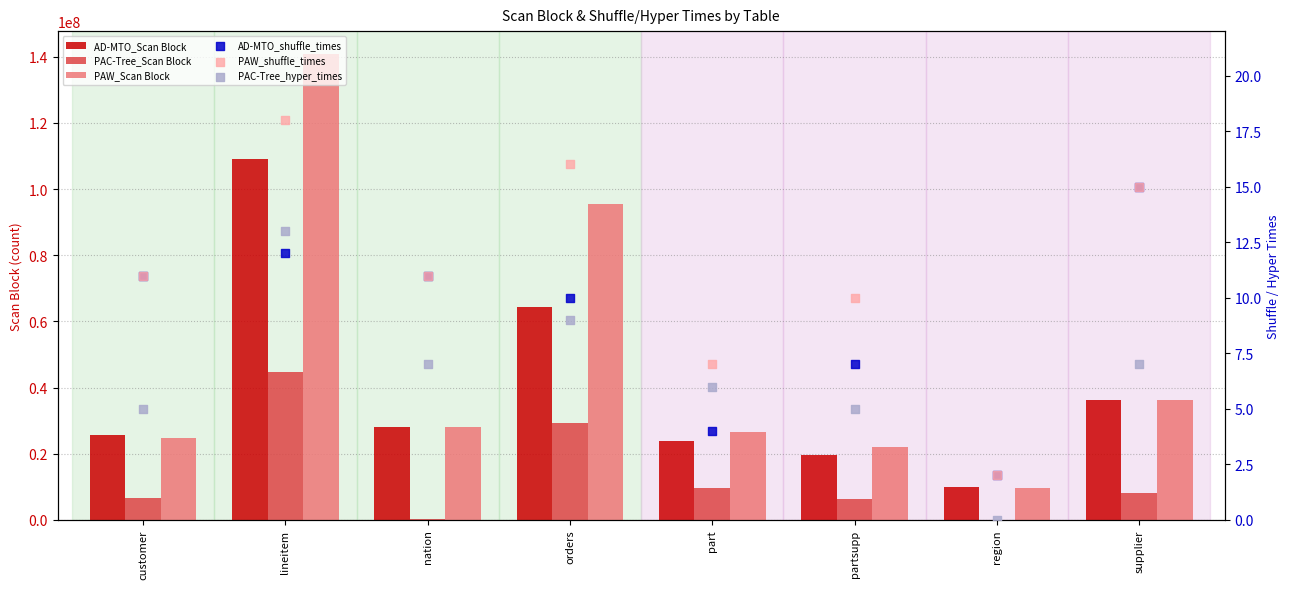

Is the value of PAC-Tree_Scan Block at partsupp greater than the value of PAW_Scan Block at partsupp?

No